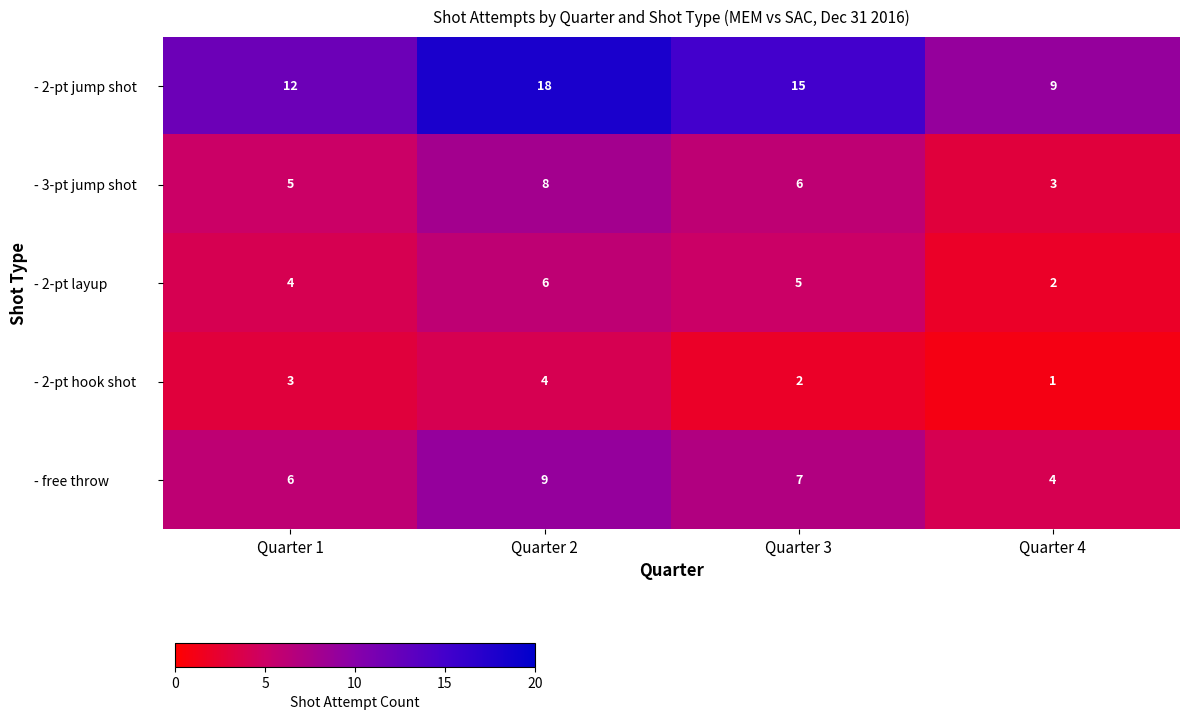

Which series has the widest spread of values?

- 2-pt jump shot